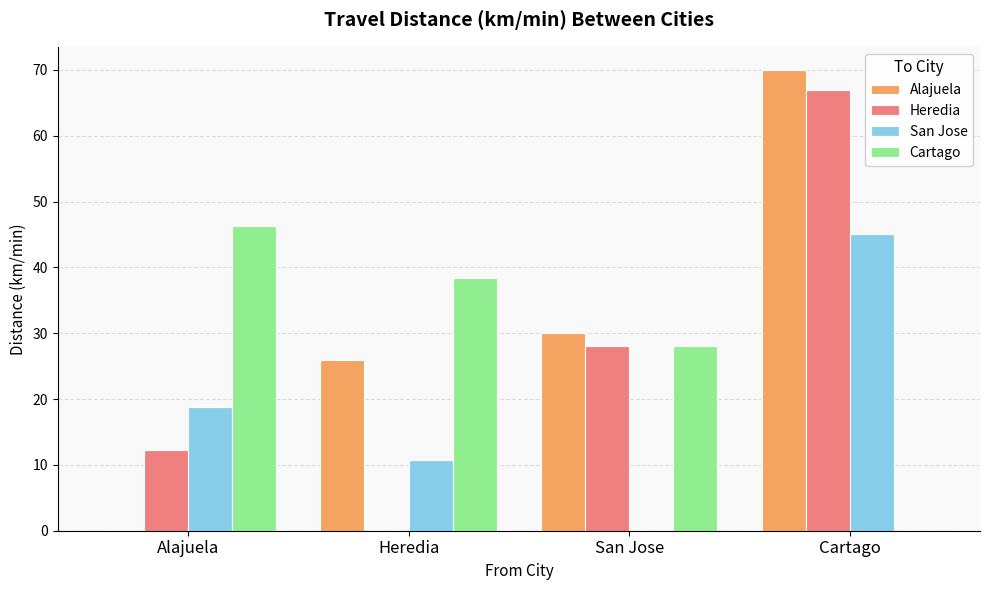

Read the Heredia value at San Jose.

28.0